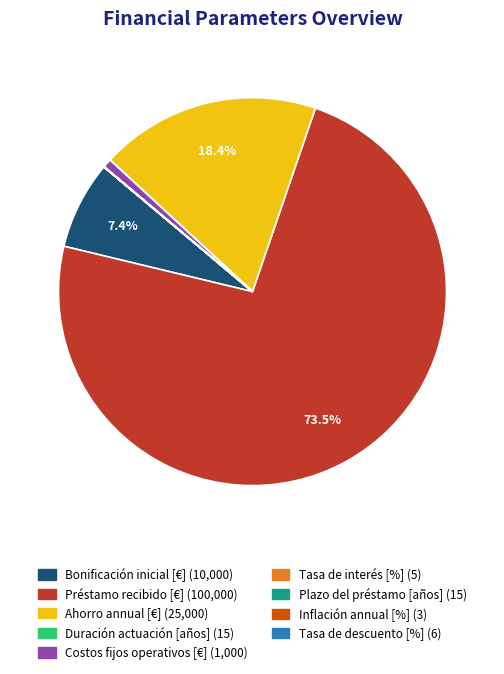

Which slice represents more than half of the pie?

Préstamo recibido [€]